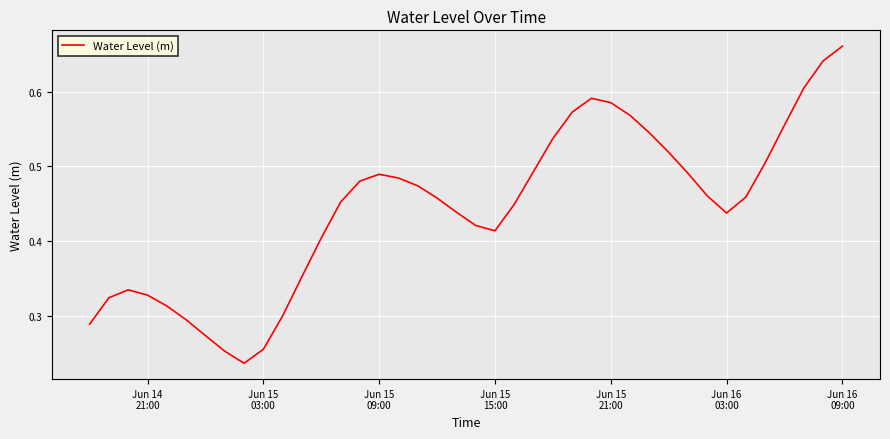

Is this an area chart (filled region under the line)?

No